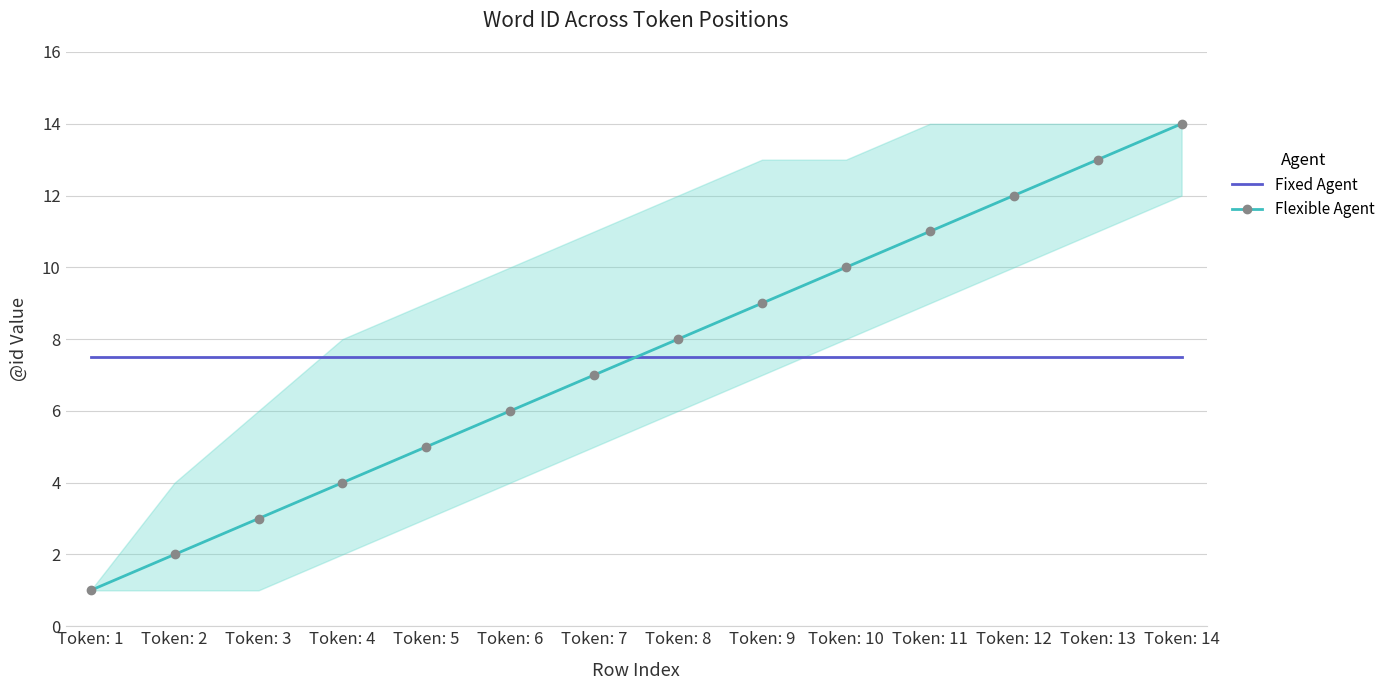

Between Token: 9 and Token: 10, which series saw the biggest shift?

Flexible Agent